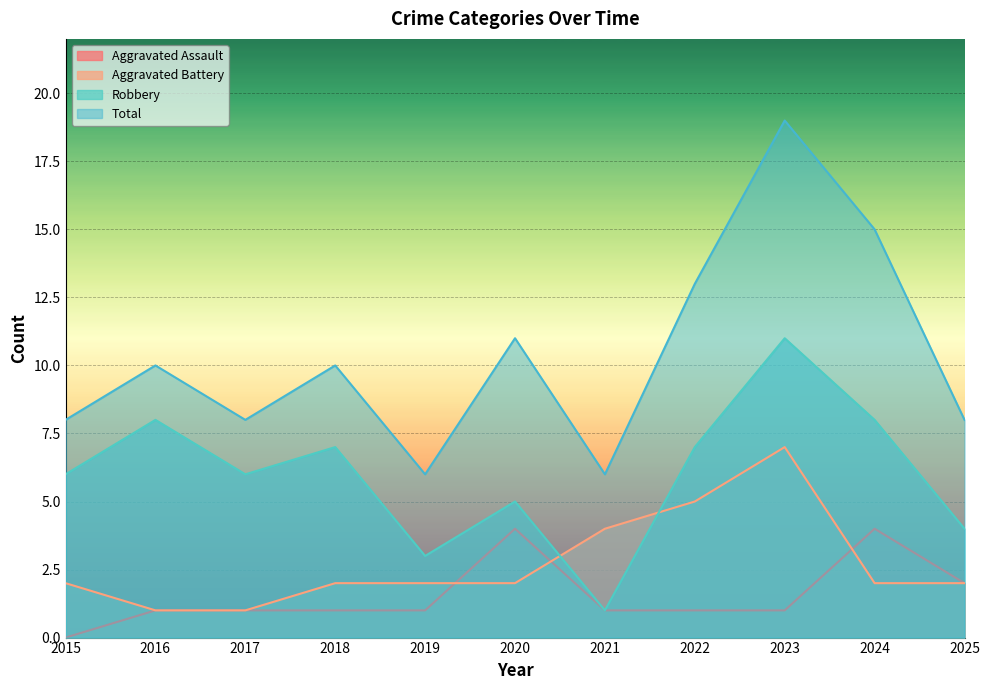

True or false: Total and Aggravated Battery cross at least once.

False